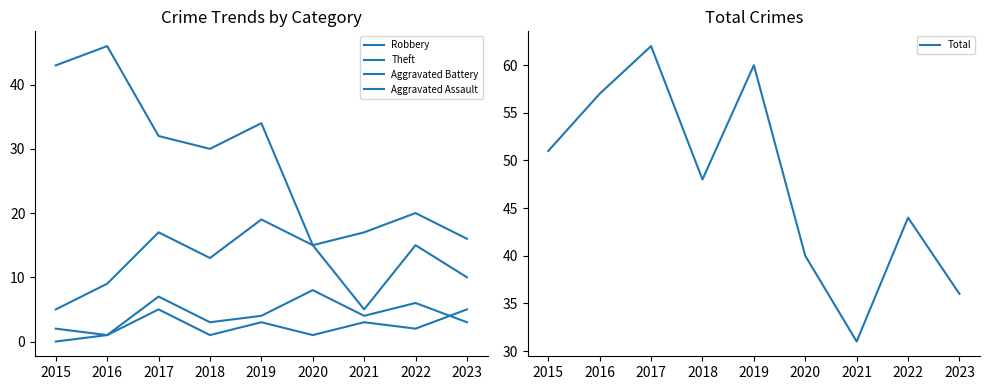

List the series in order of their peak value, highest first.

Total, Theft, Robbery, Aggravated Battery, Aggravated Assault